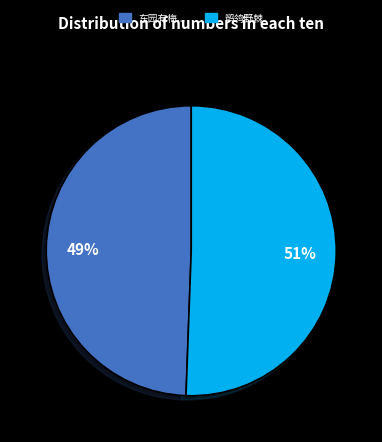

Is there a majority slice in this chart?

Yes